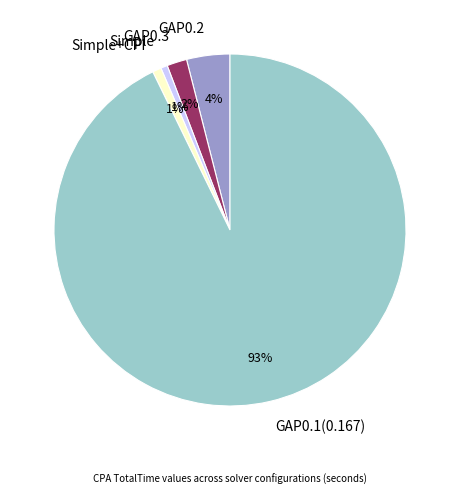

True or false: Simple+CPI accounts for 1% of the total.

True